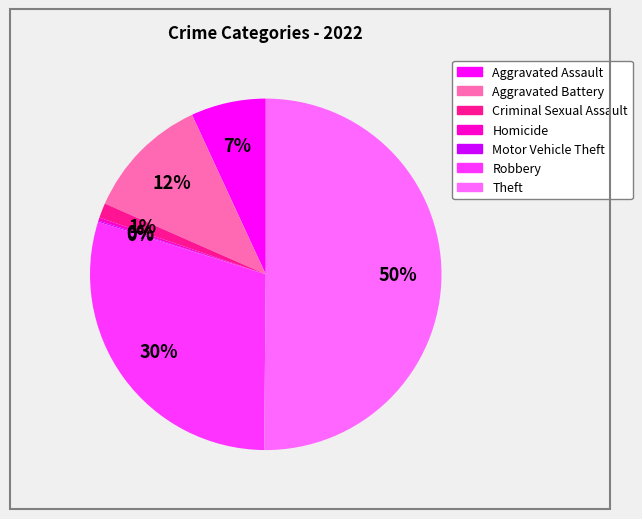

Which category has the biggest portion of the pie?

Theft